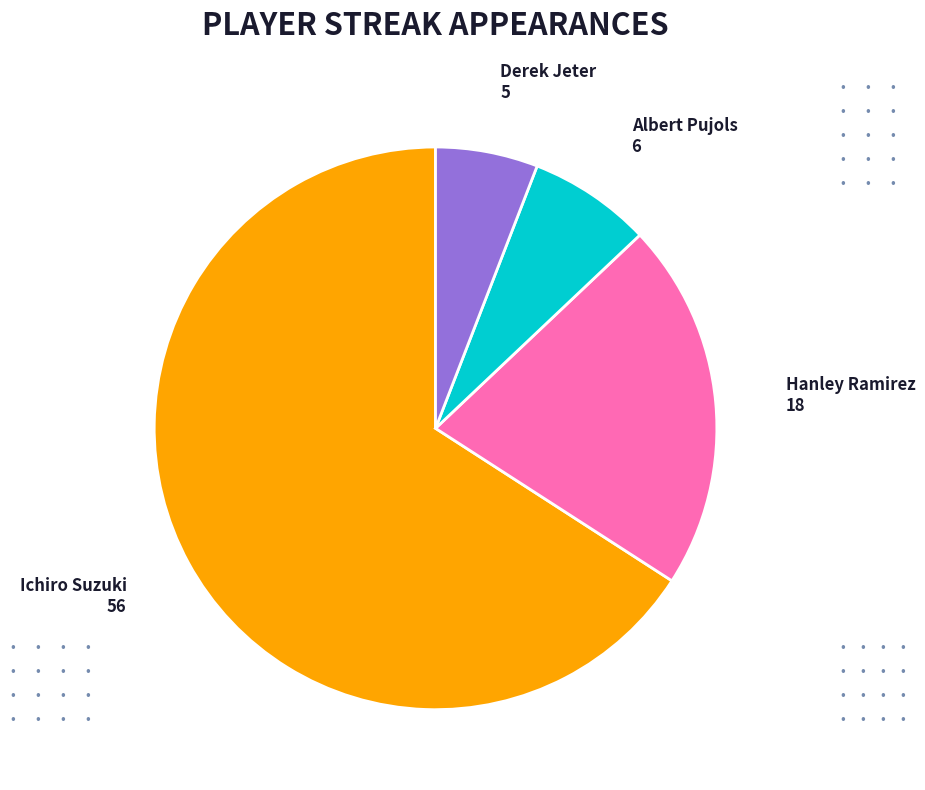

Rank the categories by value from lowest to highest.

Derek Jeter, Albert Pujols, Hanley Ramirez, Ichiro Suzuki